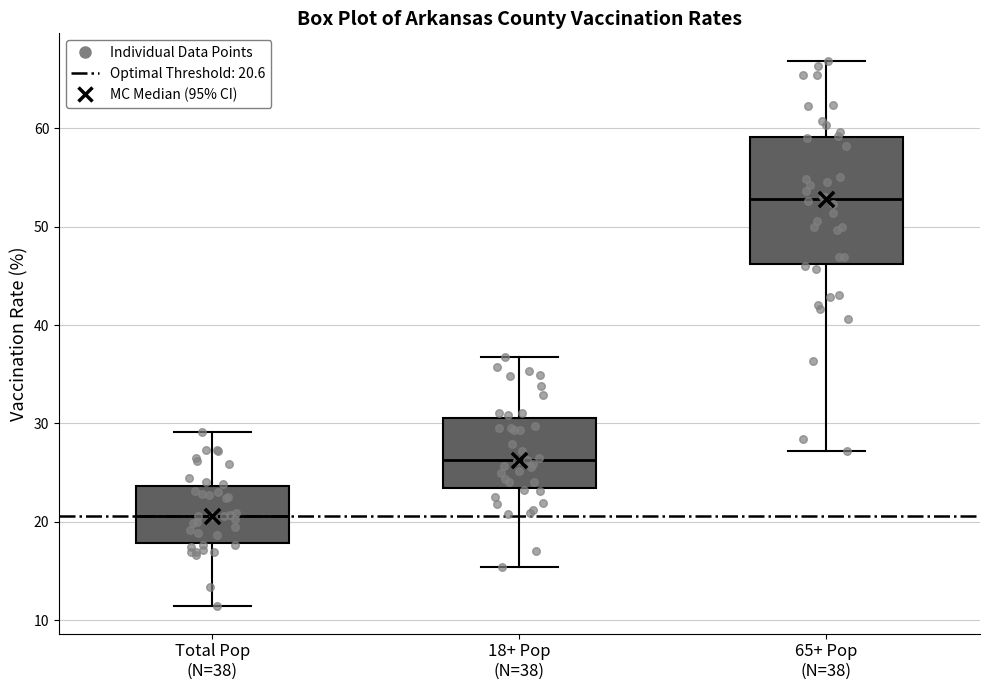

Which box's median line is the highest?

65+ Pop (N=38)